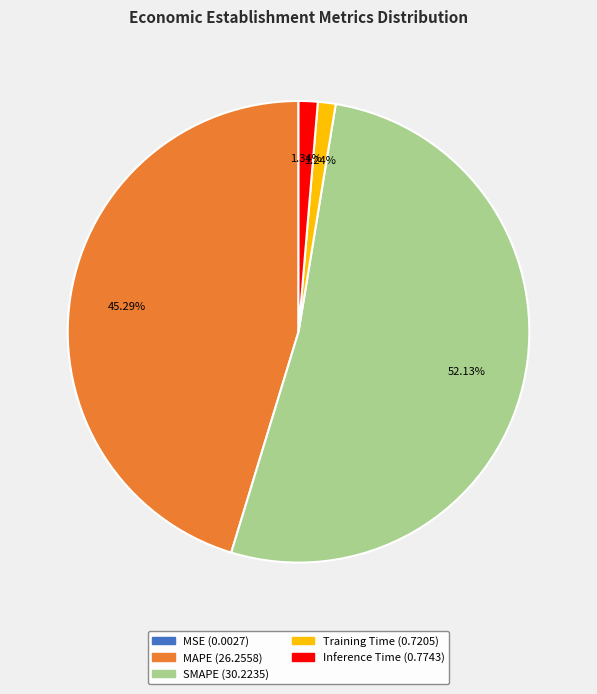

To the nearest percent, what percentage of the pie is Inference Time?

1%